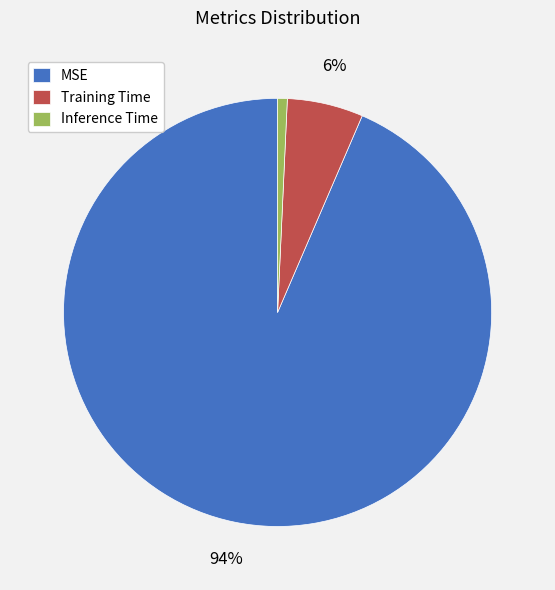

Do Training Time and MSE together represent more than half of the pie?

Yes